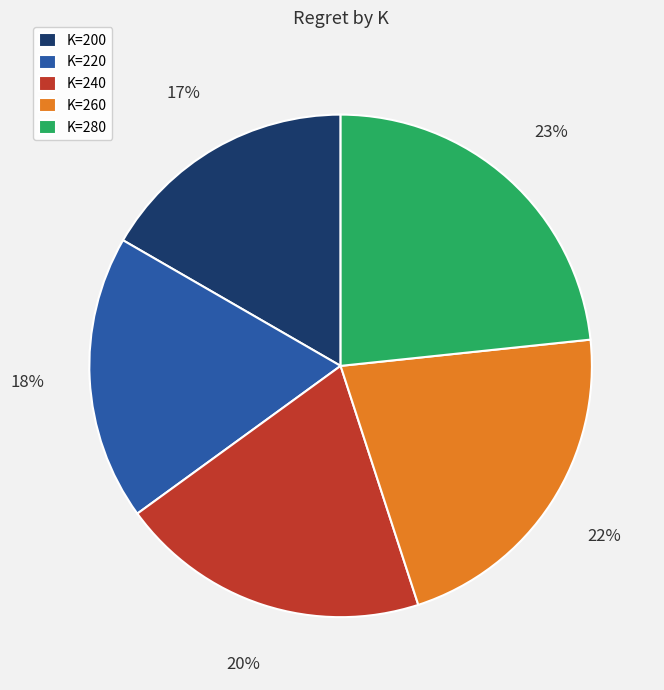

To the nearest percent, what is the average slice percentage?

20%